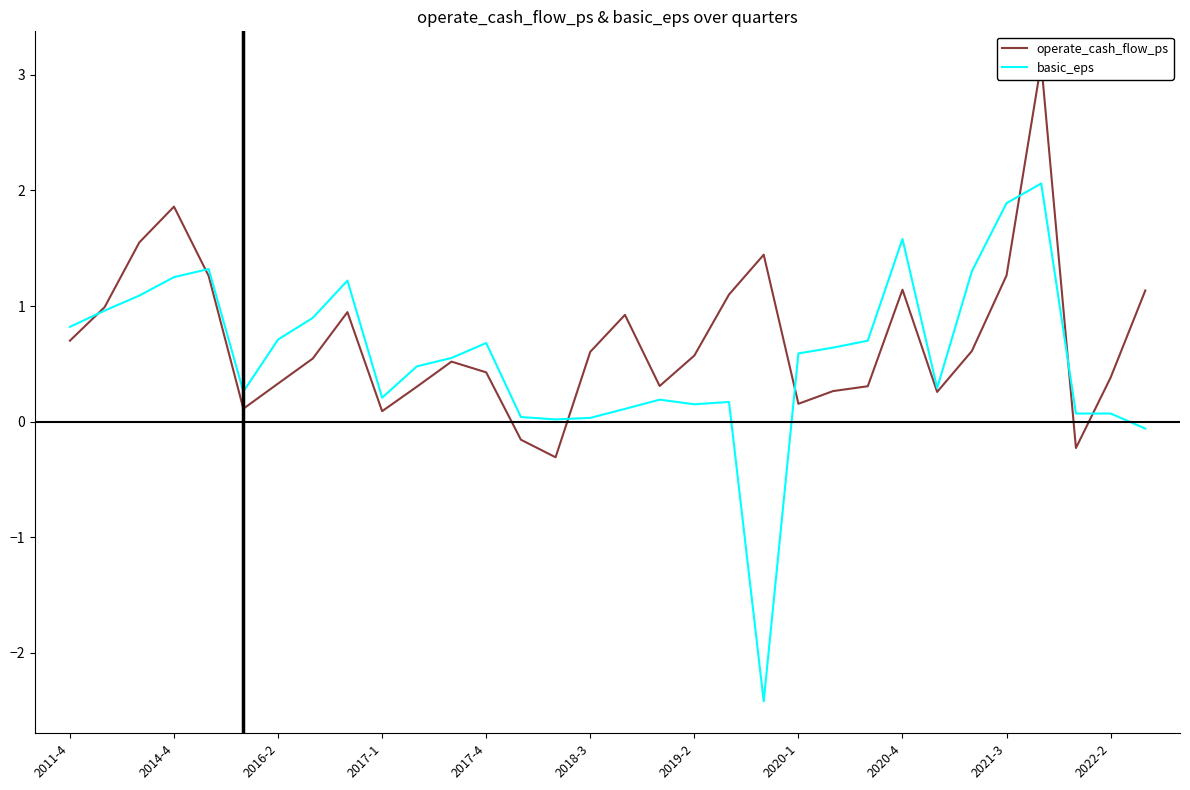

What are all the series names shown in the legend?

operate_cash_flow_ps, basic_eps